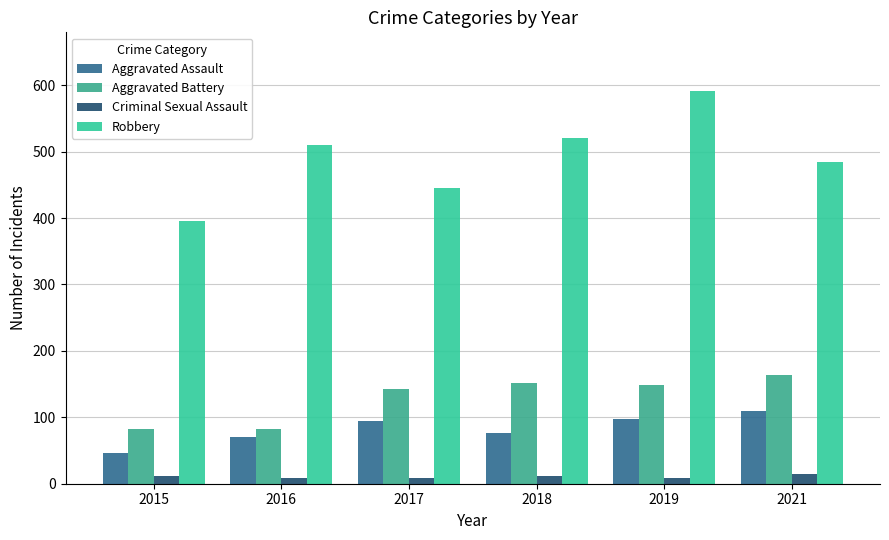

What is the difference between the Robbery values at 2015 and 2016?

115